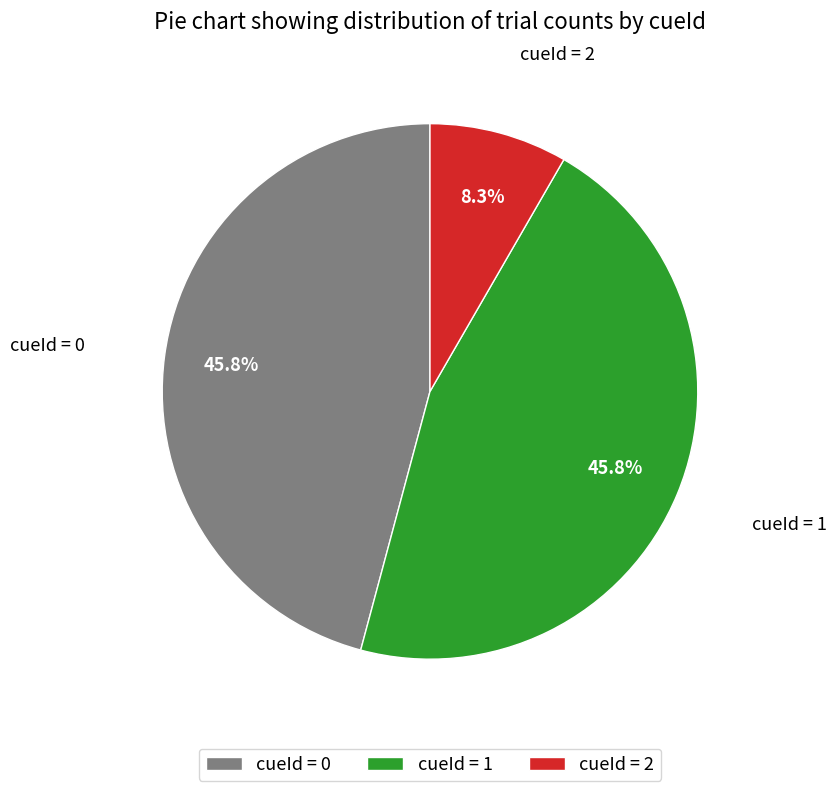

Does any single category account for the majority?

No